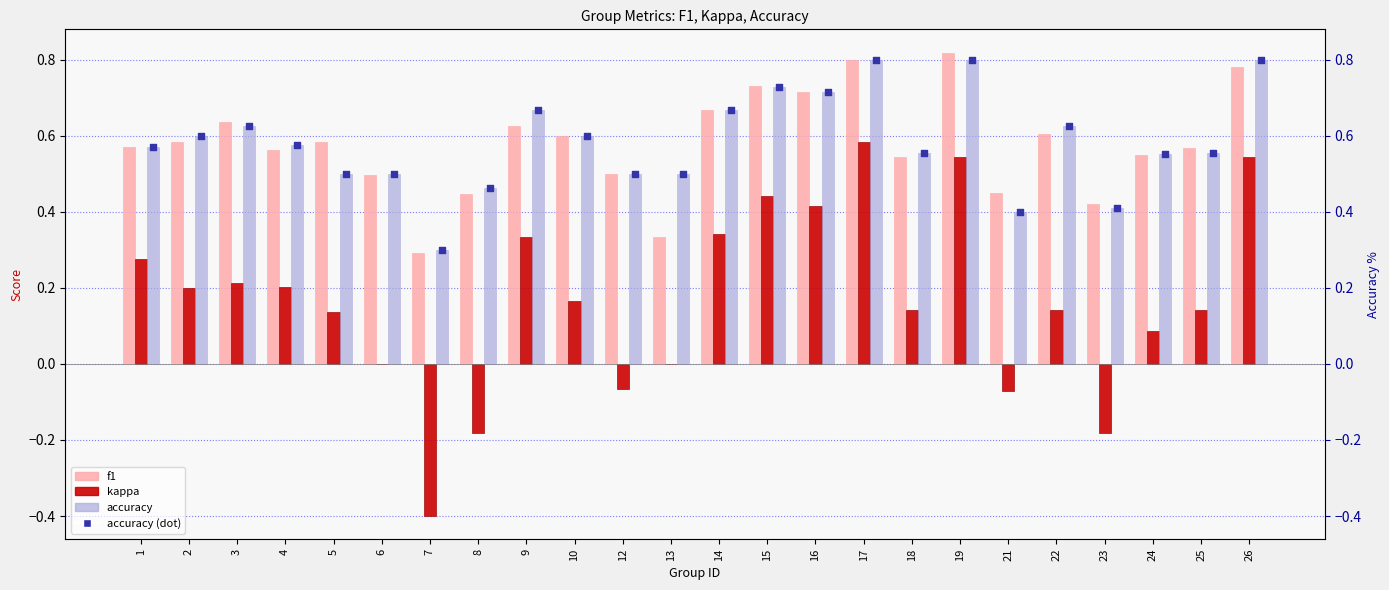

Which series reaches the maximum Y coordinate?

f1